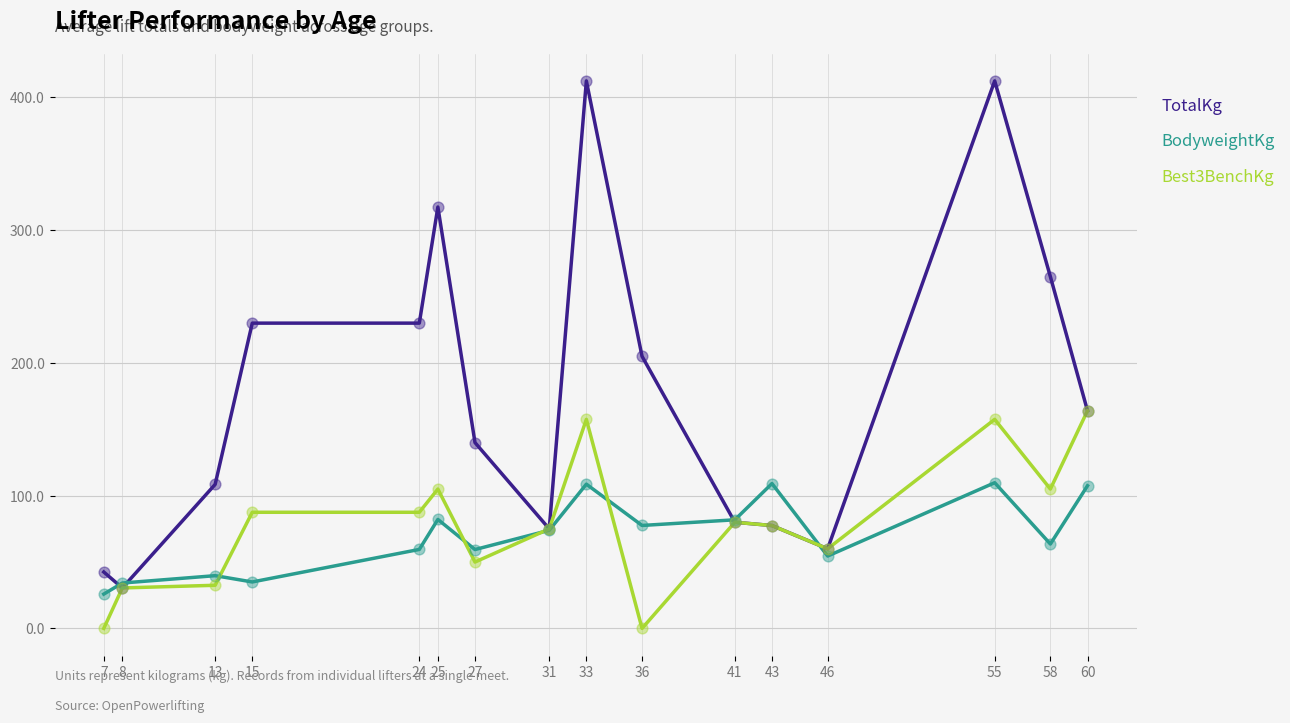

What are all the series names shown in the legend?

TotalKg, BodyweightKg, Best3BenchKg